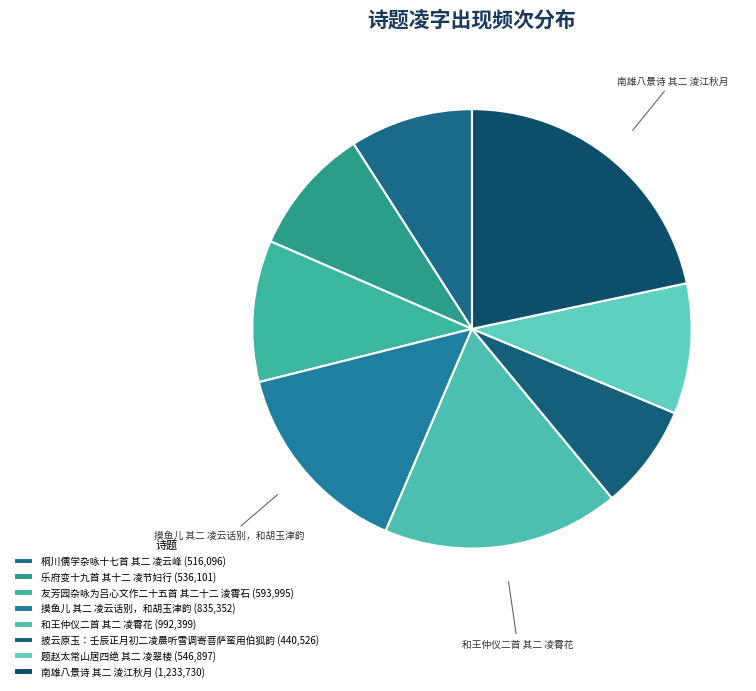

Which category has the biggest portion of the pie?

南雄八景诗 其二 淩江秋月